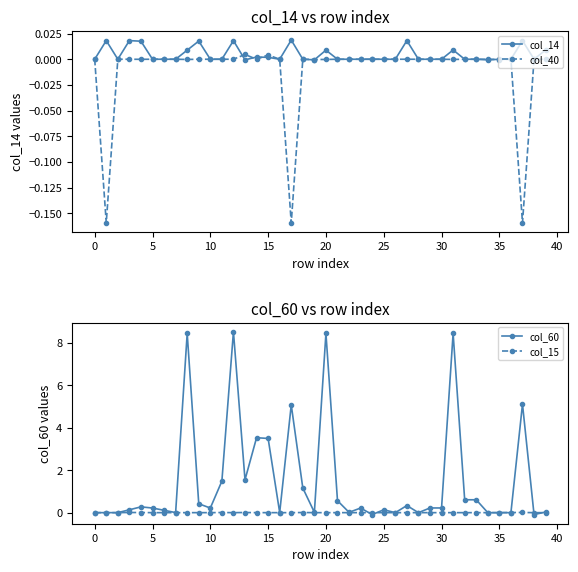

Which series has the widest spread of values?

col_60